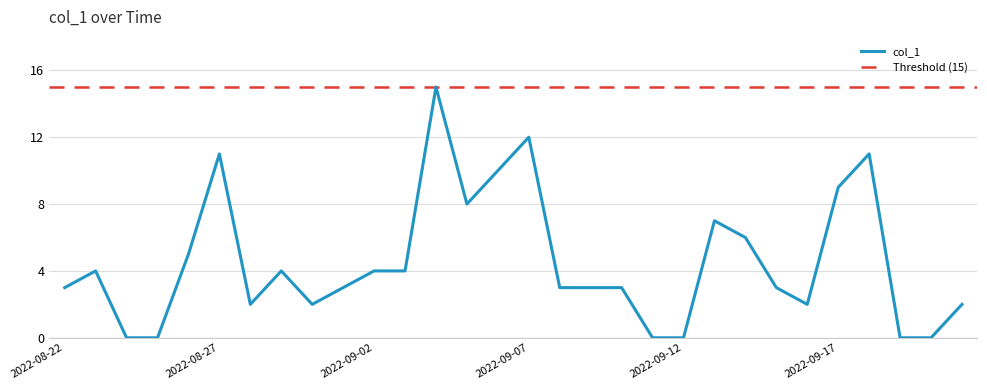

At which category does the data reach its first local peak?

2022-08-23